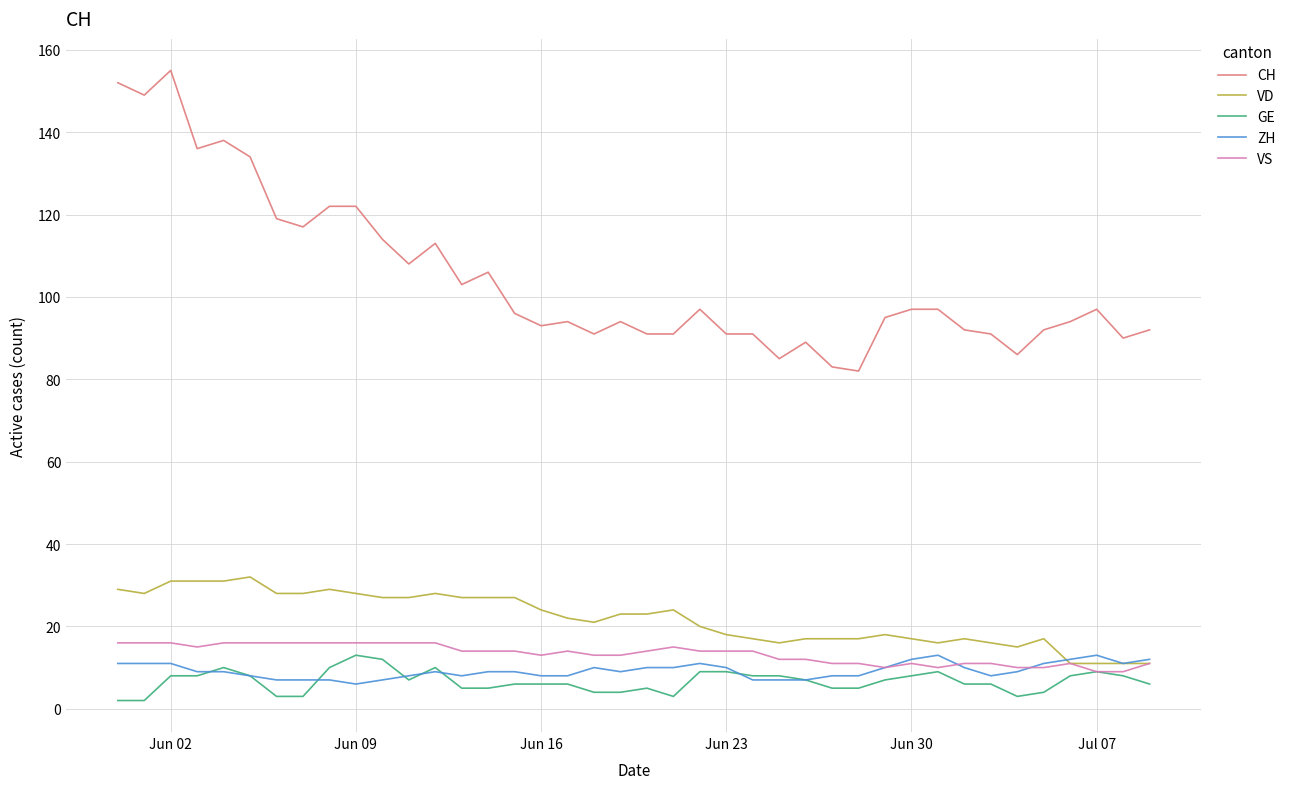

True or false: ZH and CH cross at least once.

False